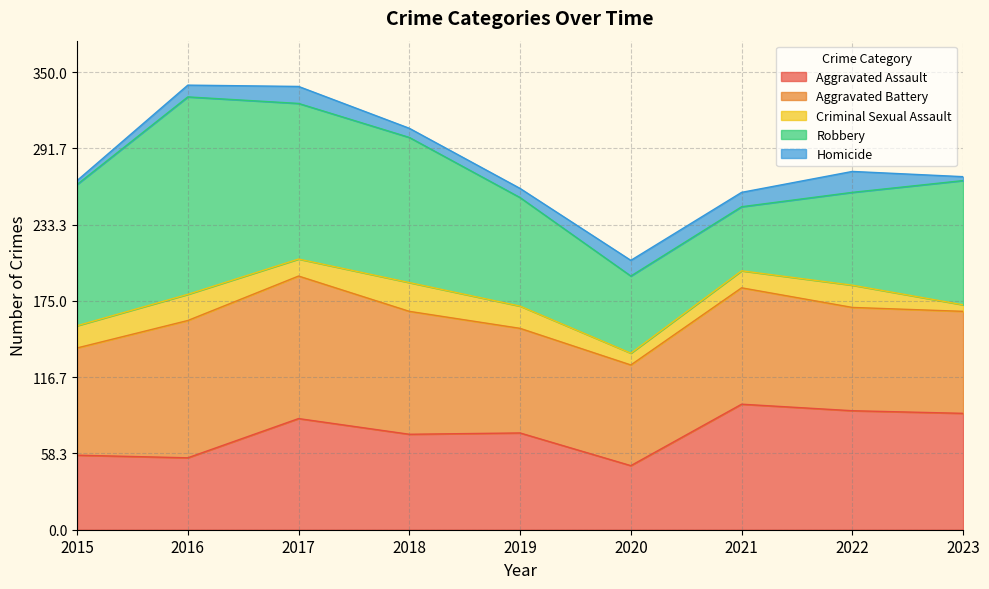

Rank the series at 2017 from highest to lowest value.

Robbery, Aggravated Battery, Aggravated Assault, Criminal Sexual Assault, Homicide